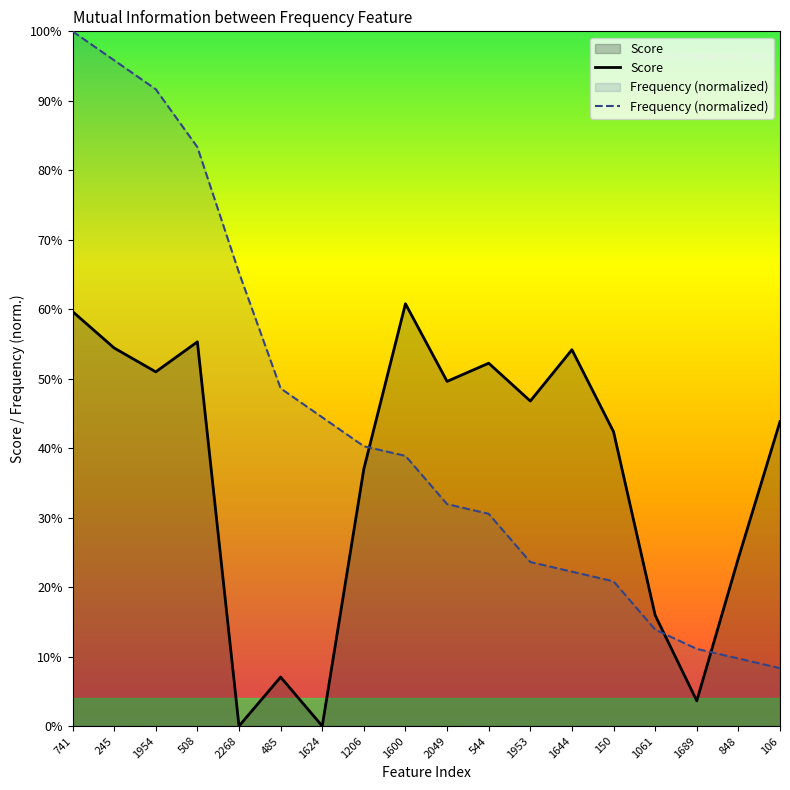

What is the difference between the highest and lowest values at 848?

0.1